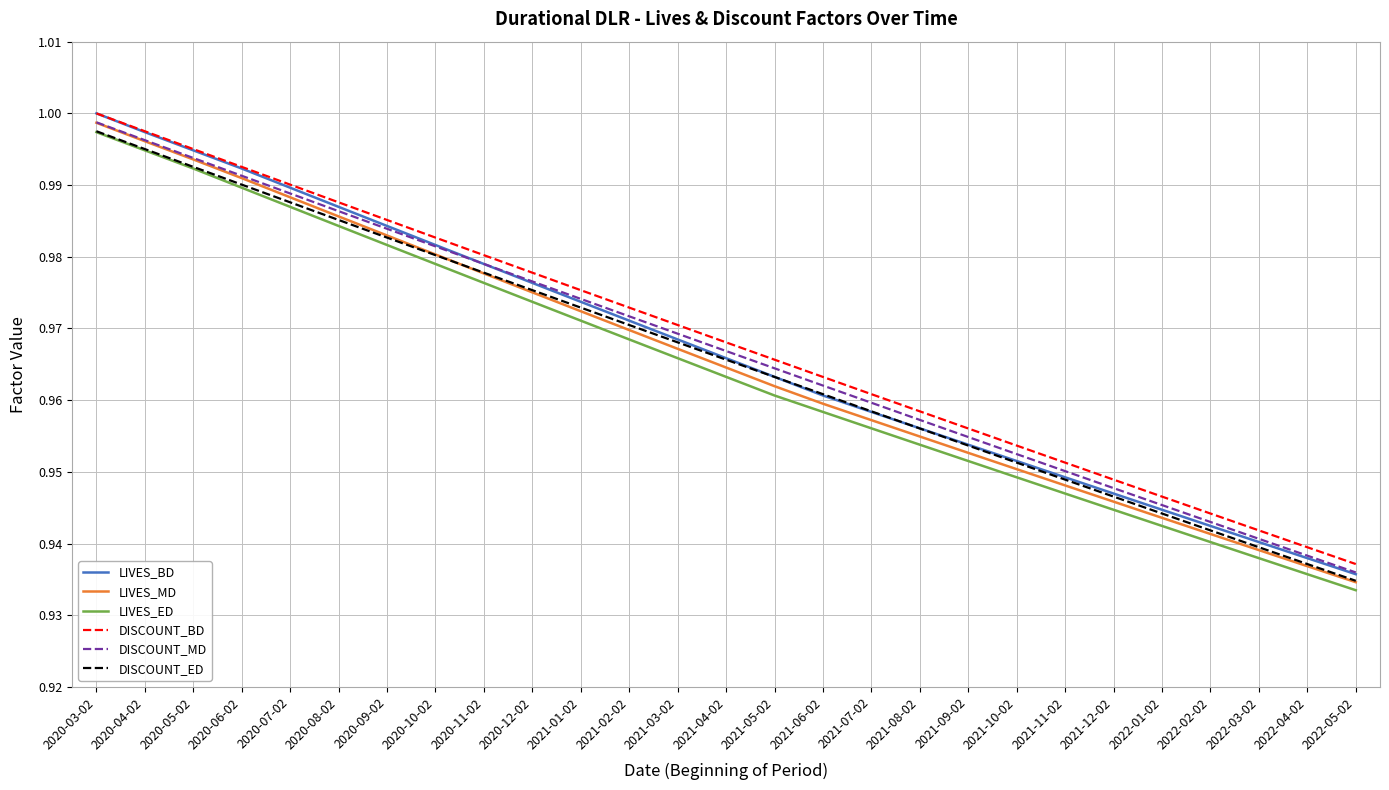

How many lines are shown in the chart?

6